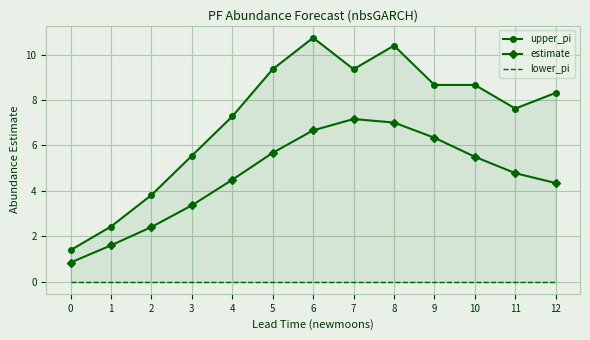

True or false: upper_pi and lower_pi intersect in this chart.

False